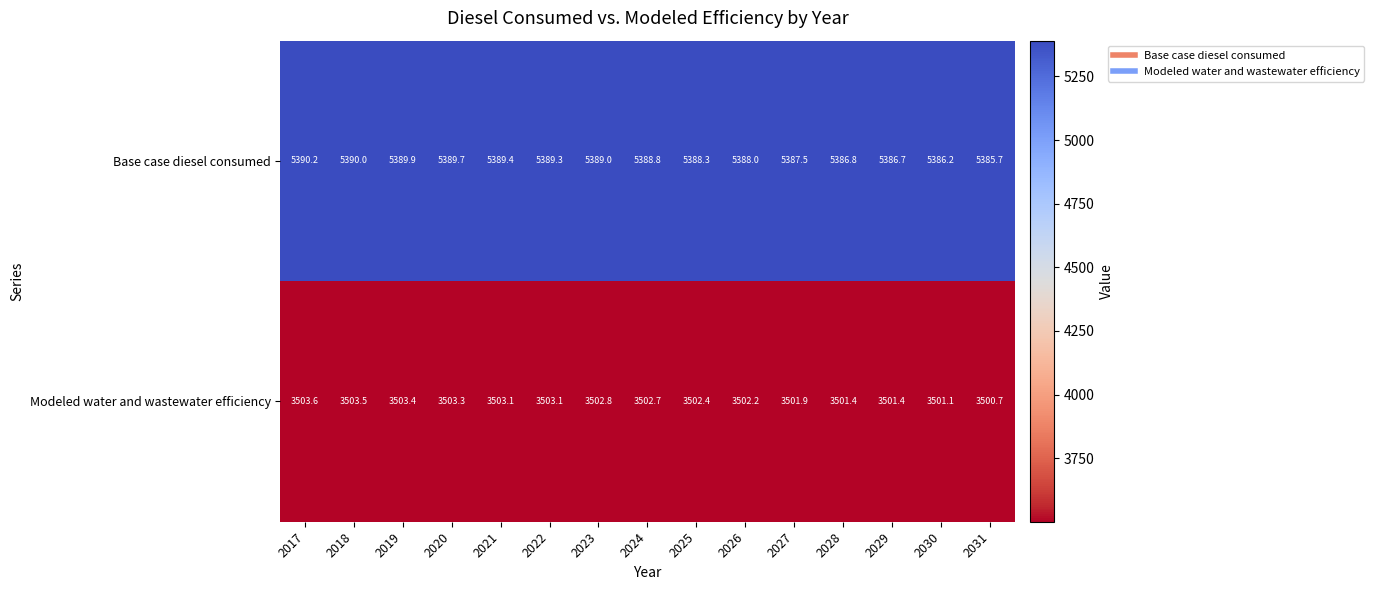

Rank the categories by Base case diesel consumed value from highest to lowest.

2017, 2018, 2019, 2020, 2021, 2022, 2023, 2024, 2025, 2026, 2027, 2028, 2029, 2030, 2031